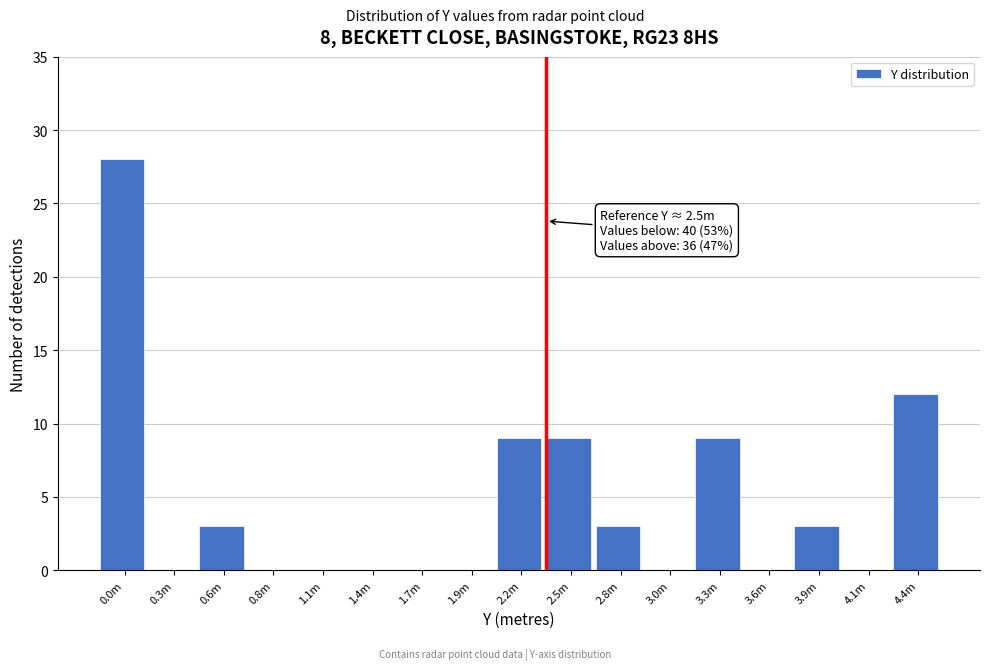

Reading left to right, list all the values displayed in this chart.

0.0m=28	0.3m=0	0.6m=3	0.8m=0	1.1m=0	1.4m=0	1.7m=0	1.9m=0	2.2m=9	2.5m=9	2.8m=3	3.0m=0	3.3m=9	3.6m=0	3.9m=3	4.1m=0	4.4m=12